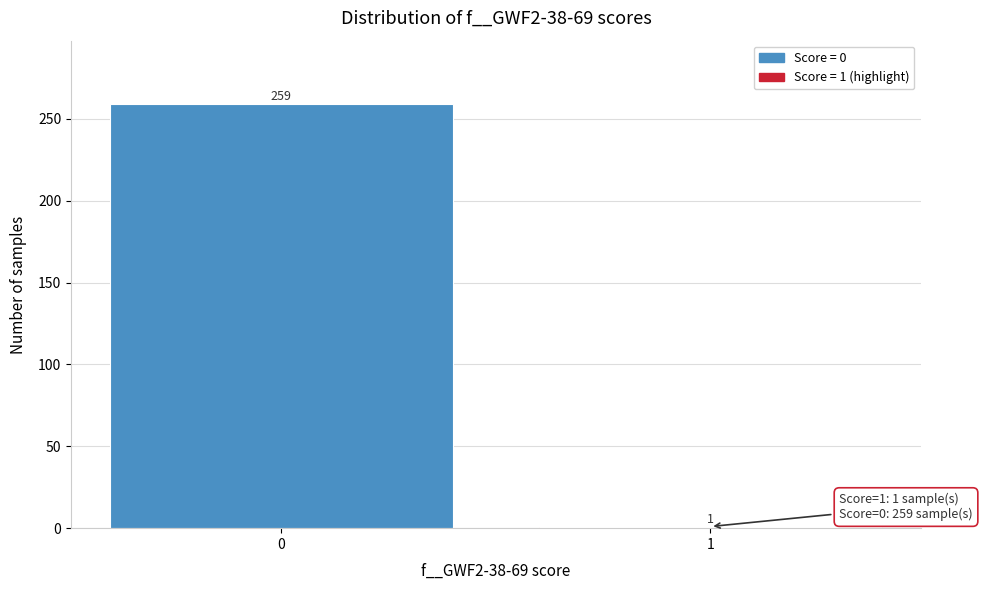

Reading left to right, extract all data points from this chart.

259	1